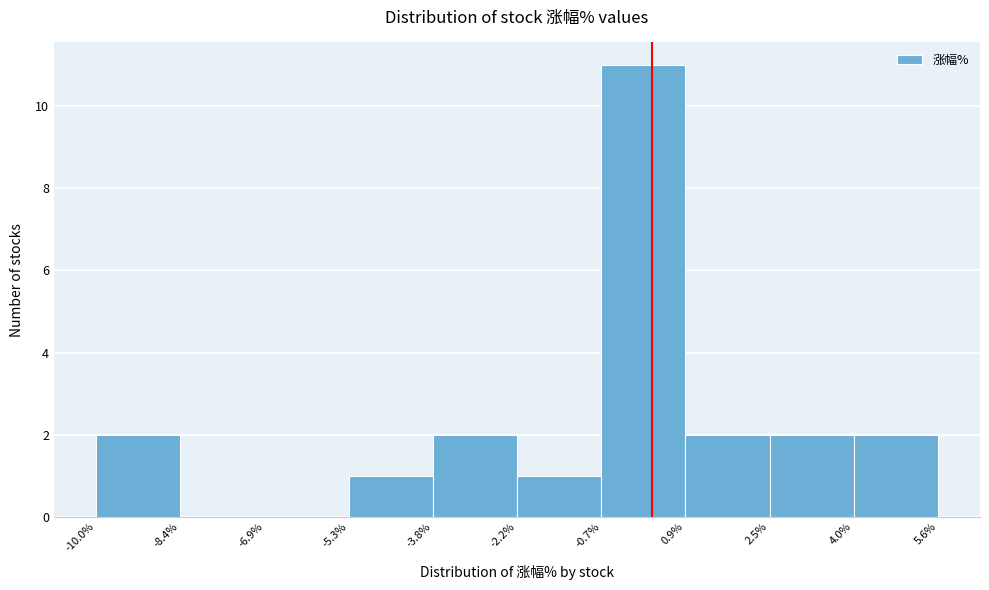

Reading left to right, list every bar in this chart as the range it spans on the x-axis followed by its height. The values are not printed on the chart, so give them approximately, as read against the axis.

-10.0% to -8.4%: 2
-8.4% to -6.9%: 0
-6.9% to -5.3%: 0
-5.3% to -3.8%: 1
-3.8% to -2.2%: 2
-2.2% to -0.7%: 1
-0.7% to 0.9%: 11
0.9% to 2.5%: 2
2.5% to 4.0%: 2
4.0% to 5.6%: 2